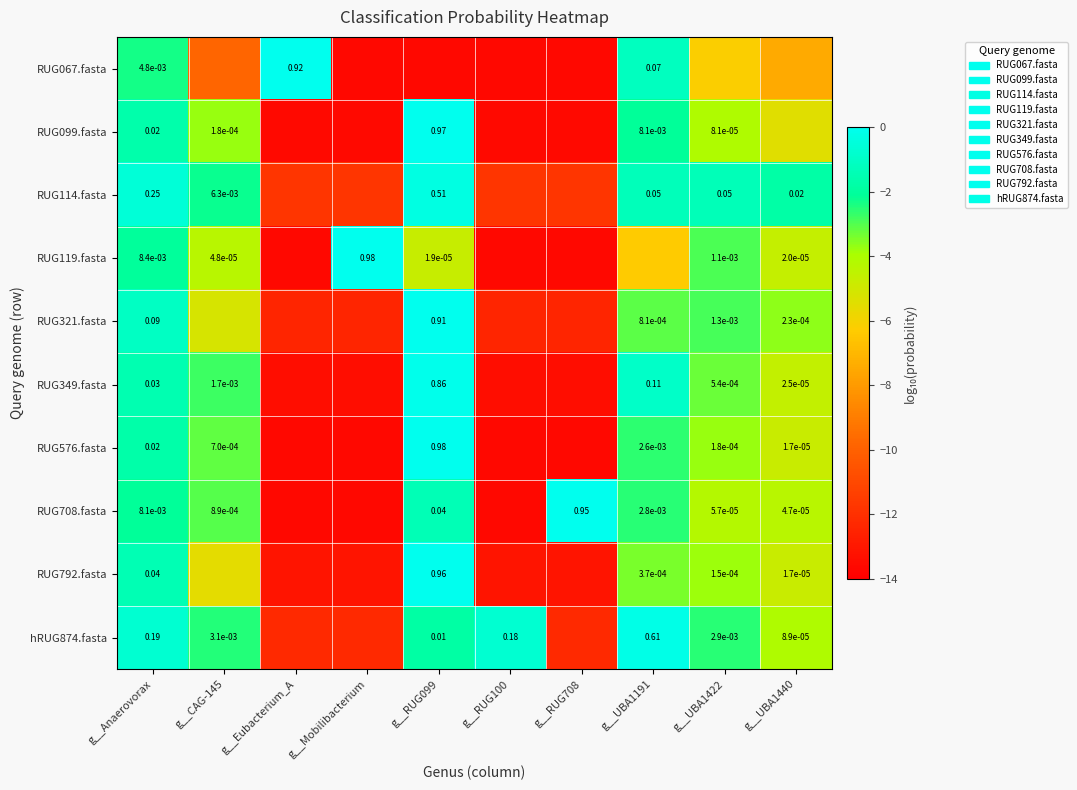

Which label corresponds to the smallest value in the chart?

g__Mobilibacterium